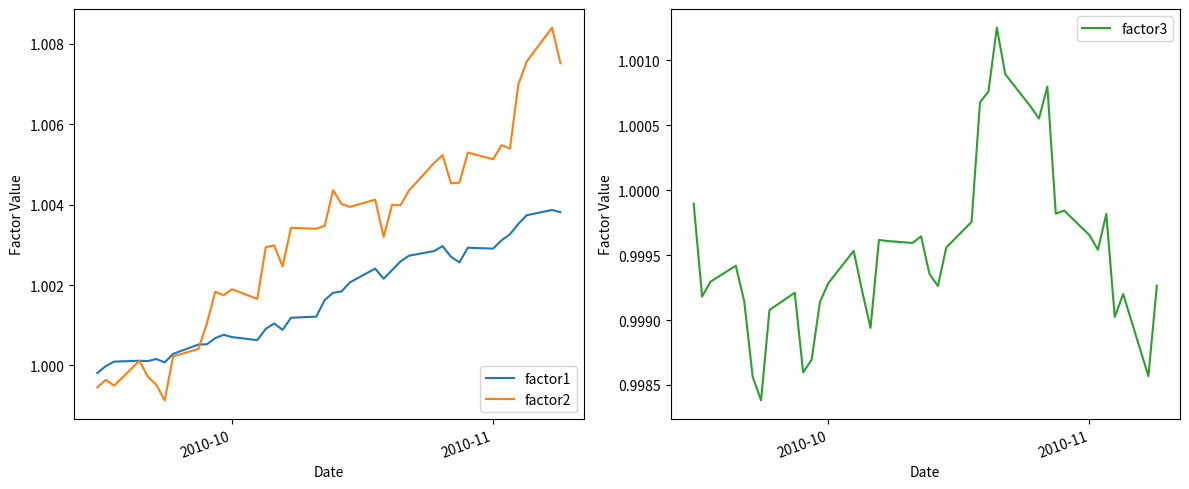

At how many categories does at least one series exceed 1?

38